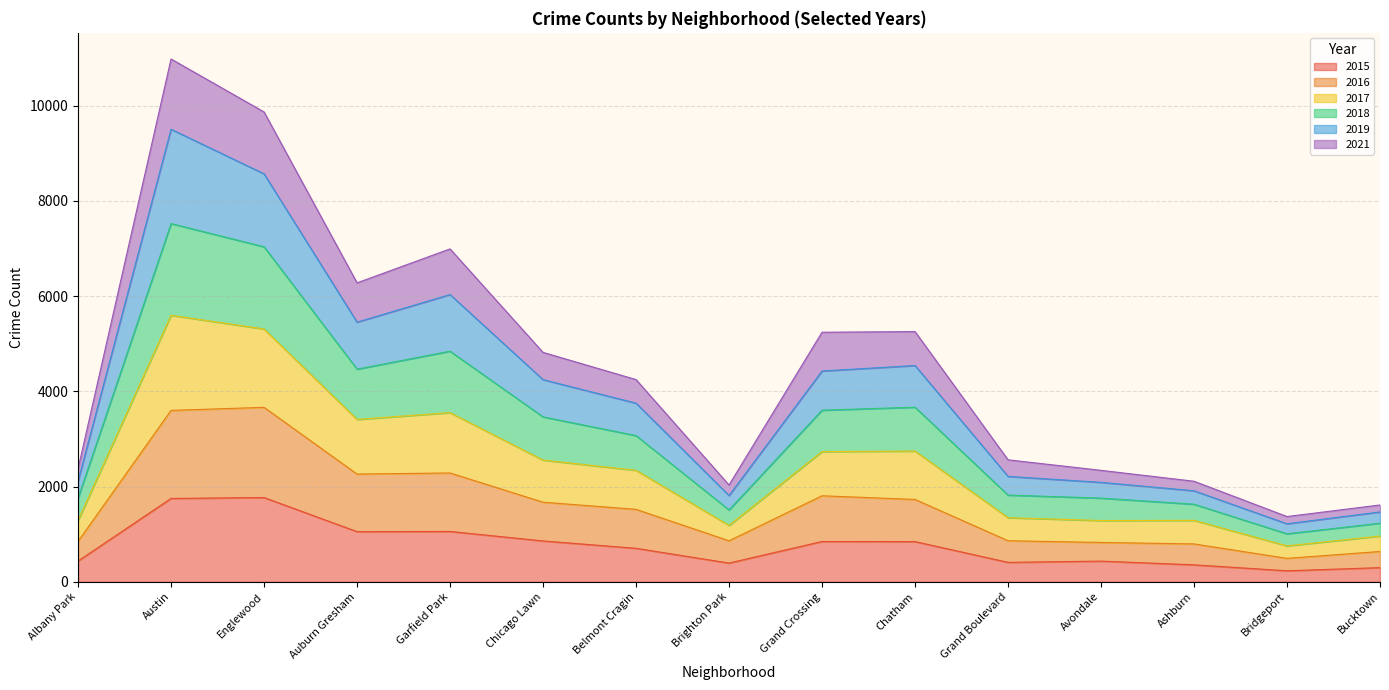

True or false: 2015 has a value of 1769 at Englewood.

True